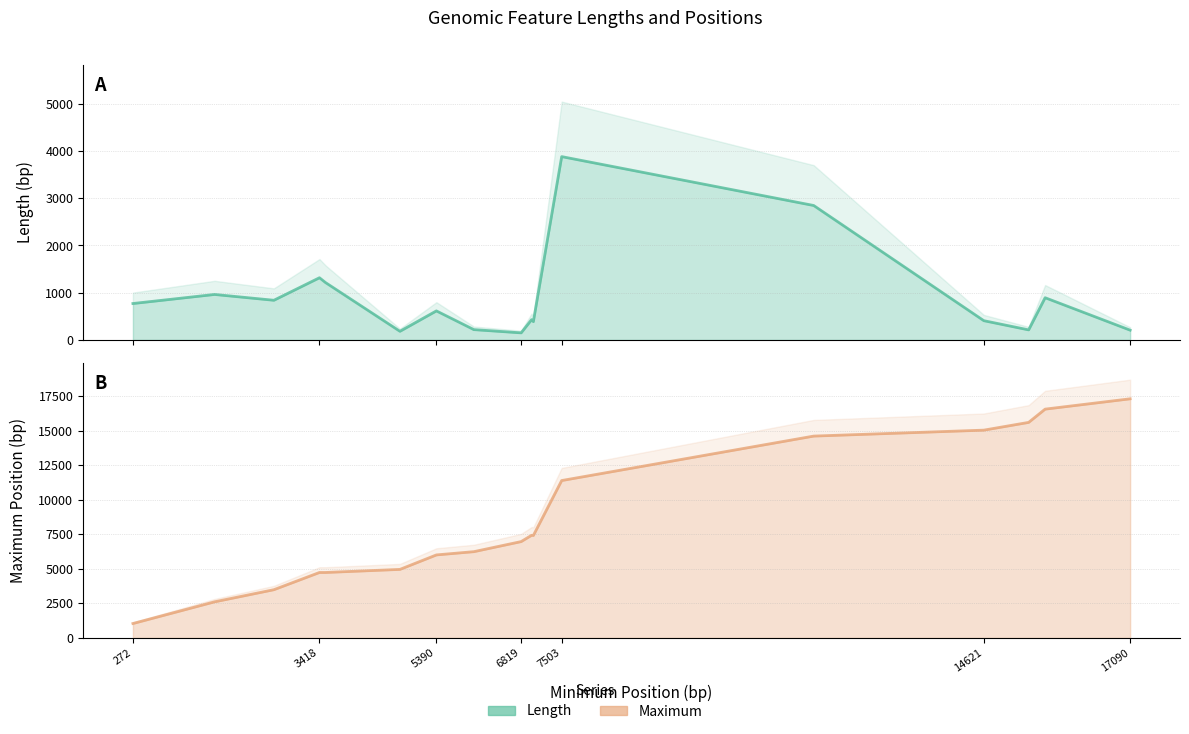

In Maximum, how many points are higher than both neighbors (excluding endpoints)?

1